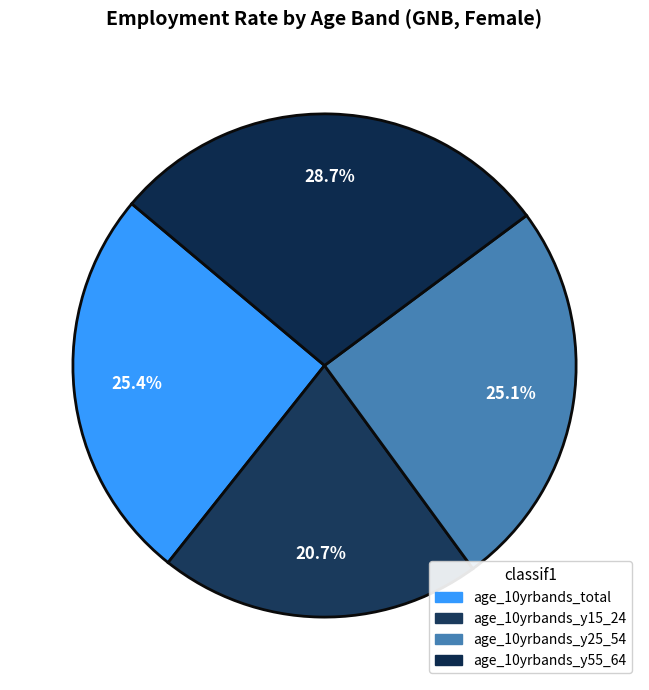

How many slices are in this pie chart?

4